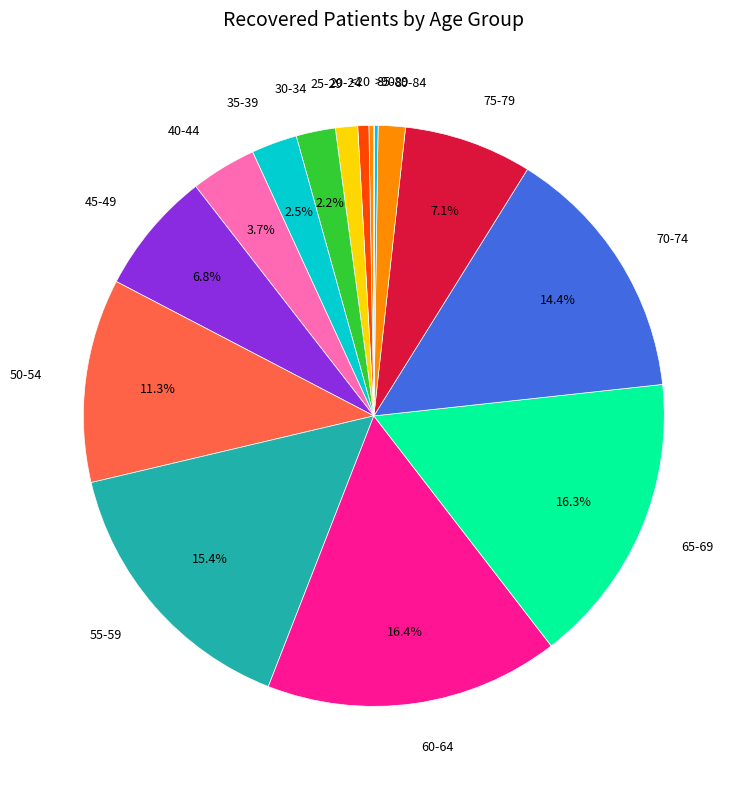

To the nearest percent, what is the difference between the largest and smallest slice percentages?

16%